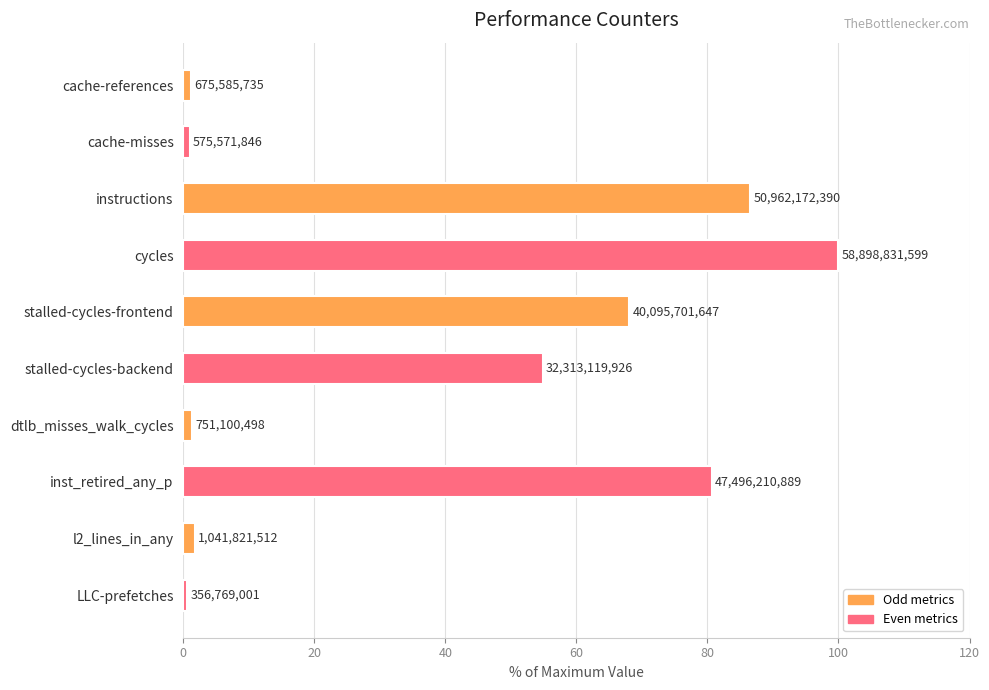

Does the chart contain any negative values?

No